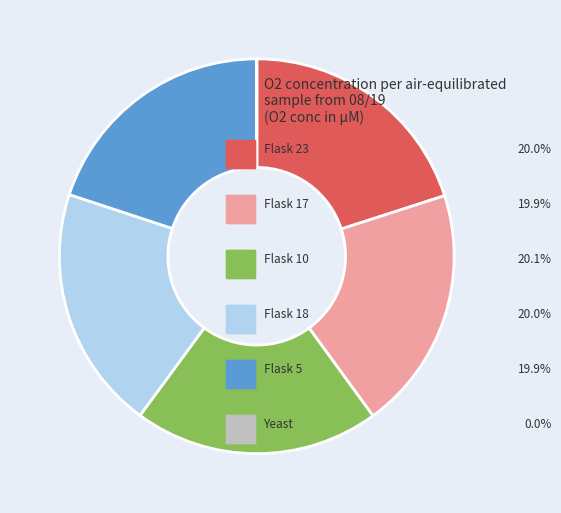

Is there any slice that represents more than half of the pie?

No